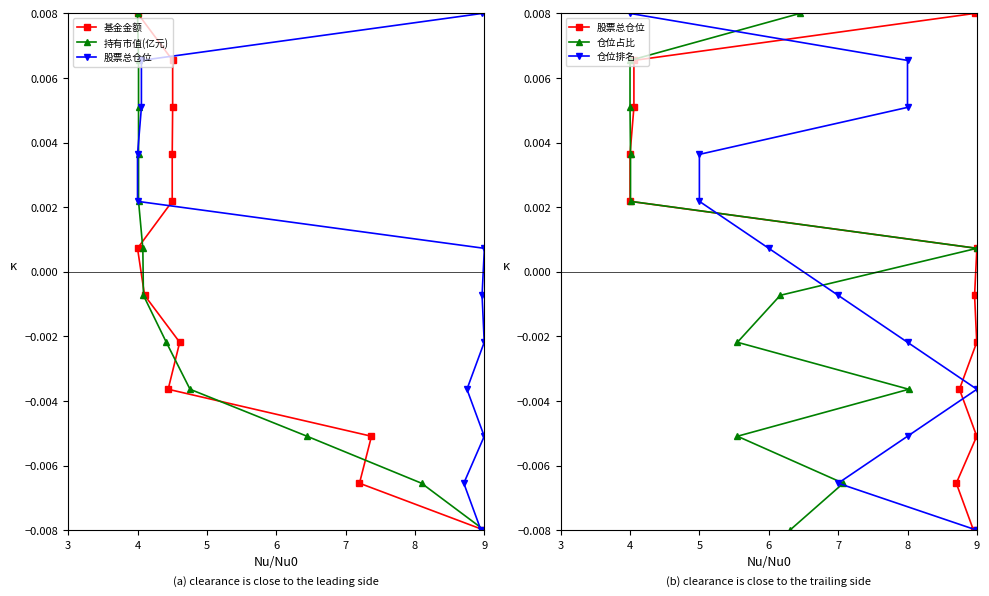

How many series are shown in this chart?

5